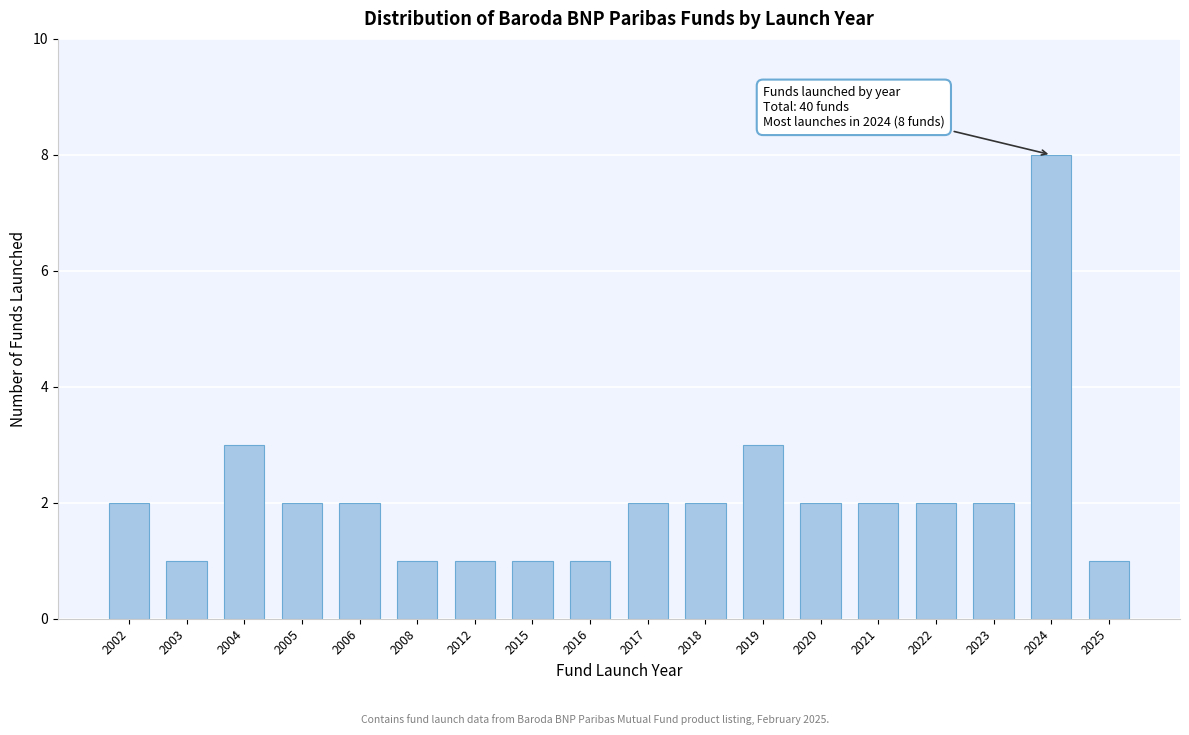

Reading right to left, transcribe all the data shown in this chart.

2025=1	2024=8	2023=2	2022=2	2021=2	2020=2	2019=3	2018=2	2017=2	2016=1	2015=1	2012=1	2008=1	2006=2	2005=2	2004=3	2003=1	2002=2